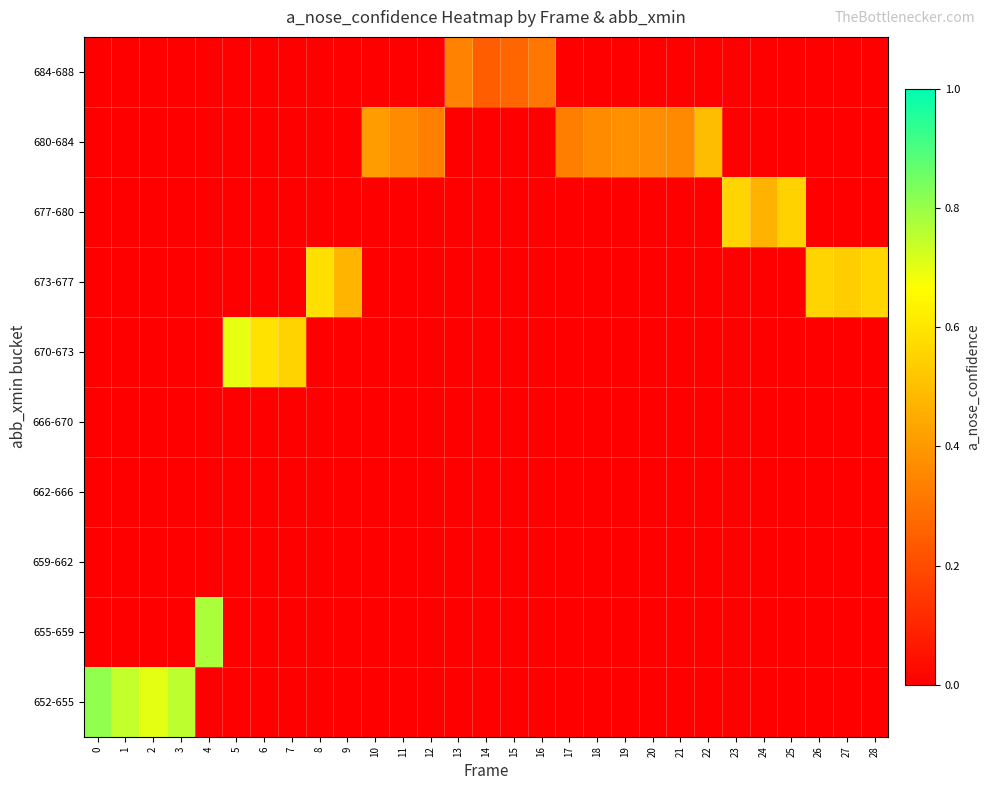

Which series has the largest range (max minus min)?

652-655